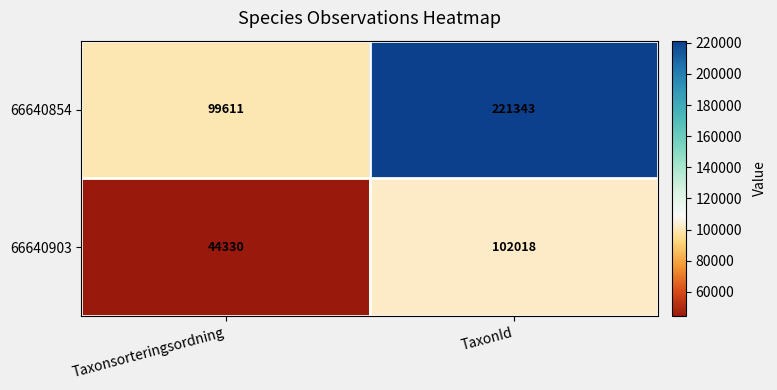

Reading left to right, transcribe all the data shown in this chart.

66640854: 99611	221343
66640903: 44330	102018